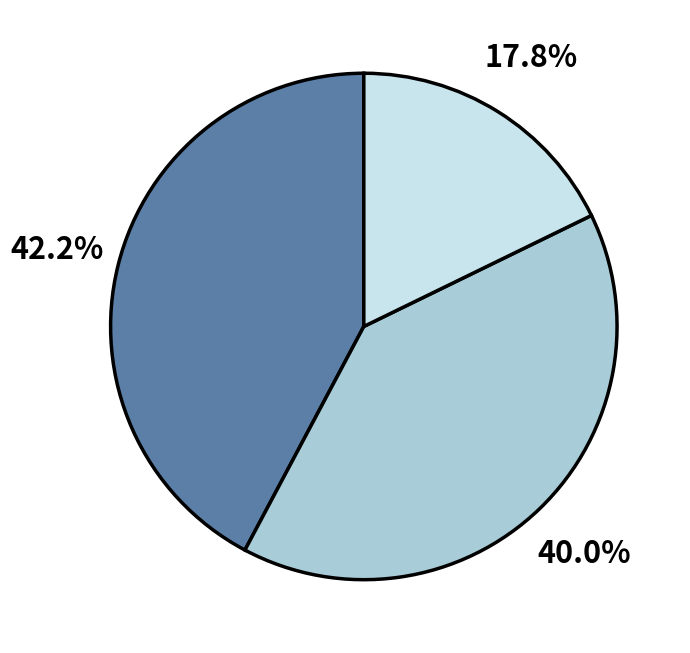

Is there any slice that represents more than half of the pie?

No